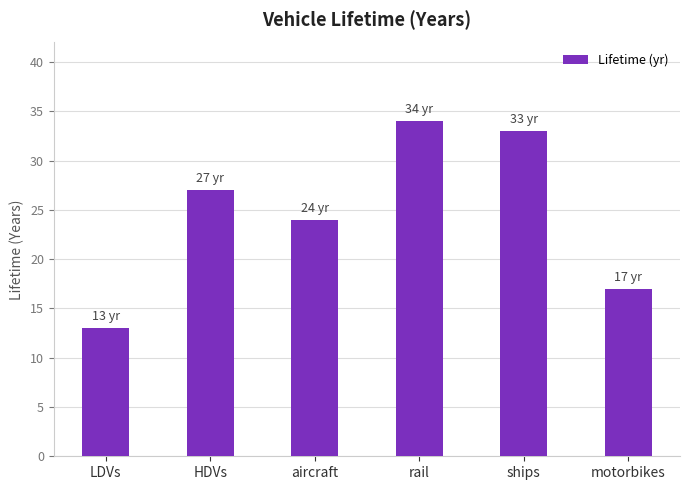

Which label corresponds to the largest value in the chart?

rail